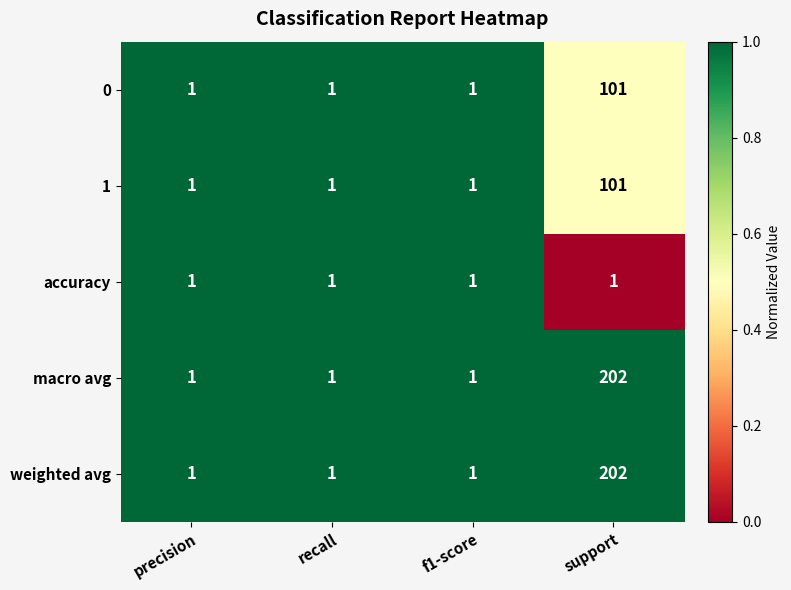

At which category is the sum across all series the highest?

support